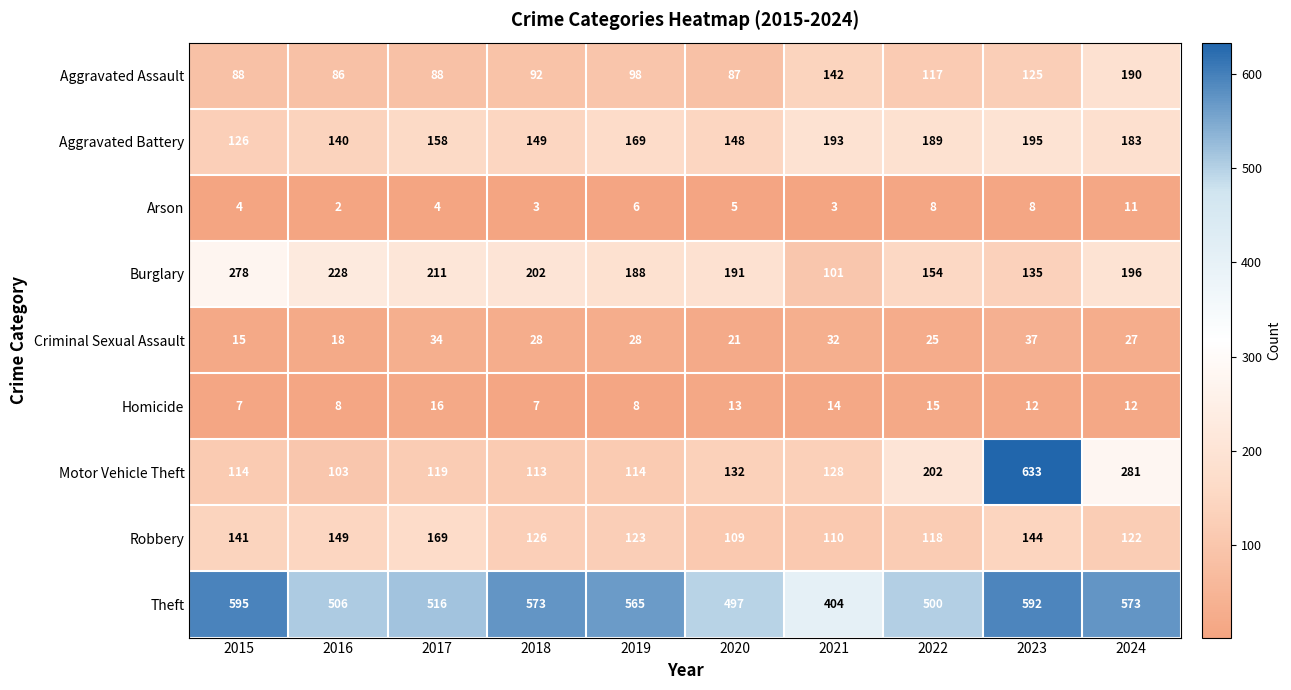

What is the maximum value for Criminal Sexual Assault?

37